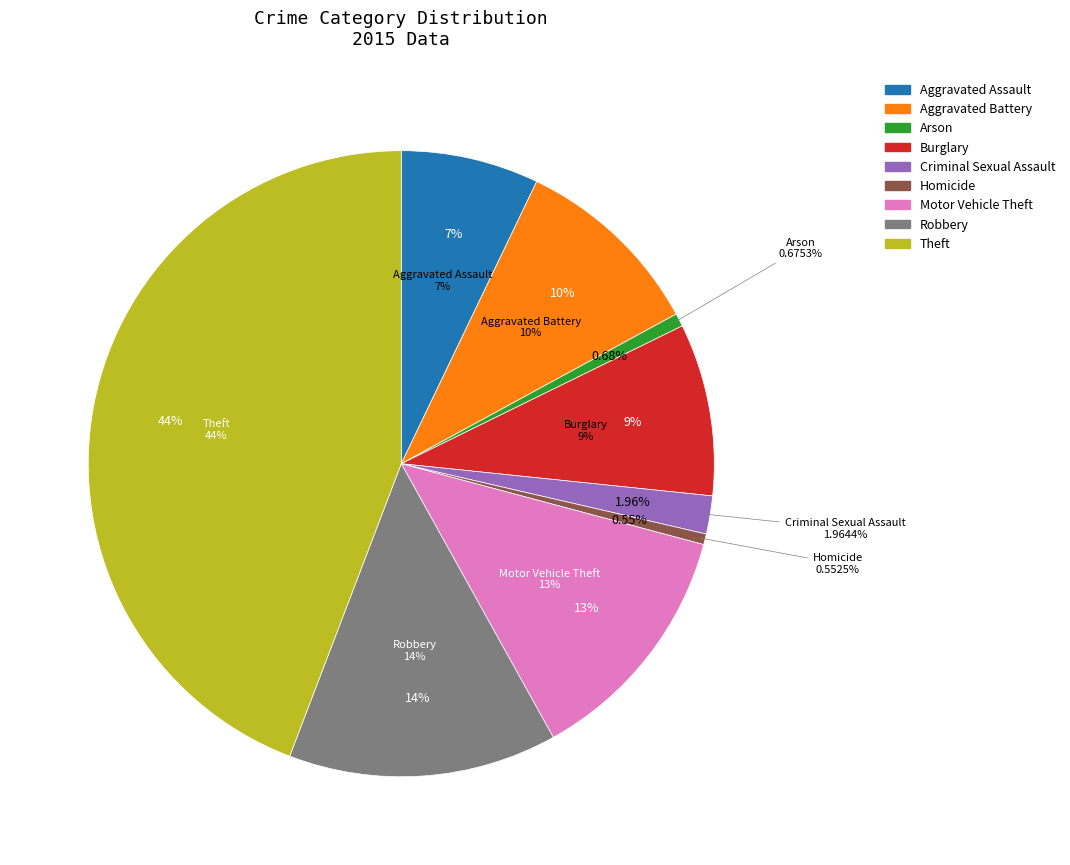

How many segments does this pie chart have?

9